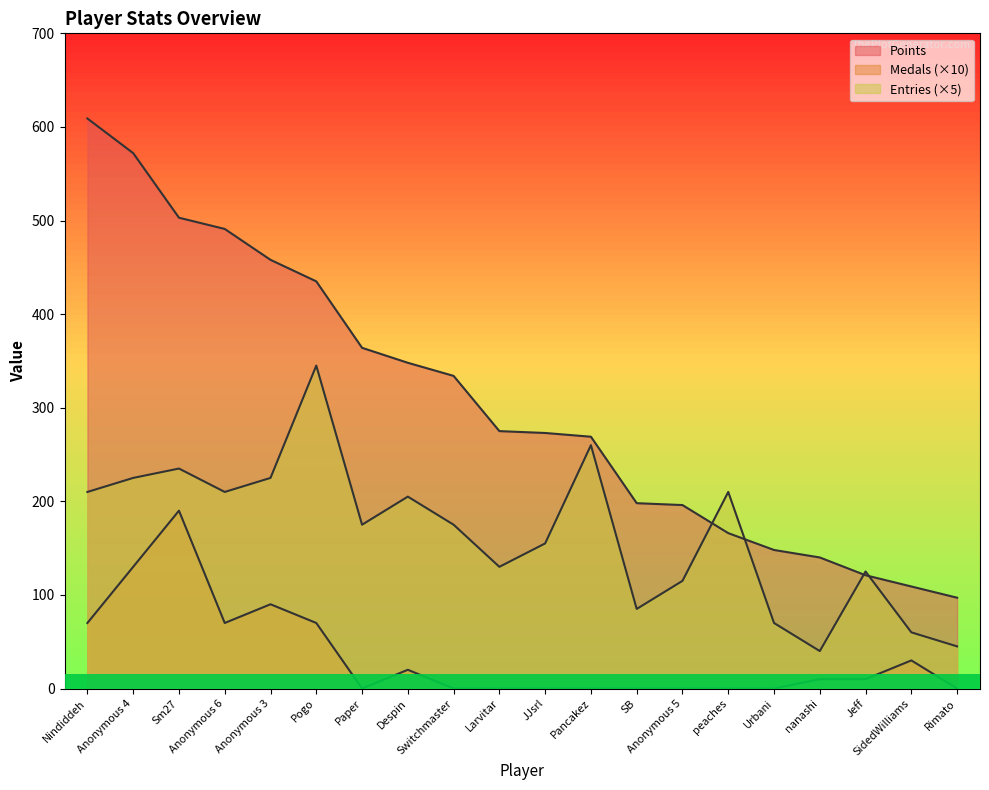

Reading right to left, list all the values displayed in this chart.

Points: Rimato=97	SidedWilliams=109	Jeff=121	nanashi=140	Urbani=148	peaches=166	Anonymous 5=196	SB=198	Pancakez=269	JJsrl=273	Larvitar=275	Switchmaster=334	Despin=348	Paper=364	Pogo=435	Anonymous 3=458	Anonymous 6=491	Sm27=503	Anonymous 4=572	Nindiddeh=609
Medals: Rimato=0	SidedWilliams=30	Jeff=10	nanashi=10	Urbani=0	peaches=0	Anonymous 5=0	SB=0	Pancakez=0	JJsrl=0	Larvitar=0	Switchmaster=0	Despin=20	Paper=0	Pogo=70	Anonymous 3=90	Anonymous 6=70	Sm27=190	Anonymous 4=130	Nindiddeh=70
Entries: Rimato=45	SidedWilliams=60	Jeff=125	nanashi=40	Urbani=70	peaches=210	Anonymous 5=115	SB=85	Pancakez=260	JJsrl=155	Larvitar=130	Switchmaster=175	Despin=205	Paper=175	Pogo=345	Anonymous 3=225	Anonymous 6=210	Sm27=235	Anonymous 4=225	Nindiddeh=210